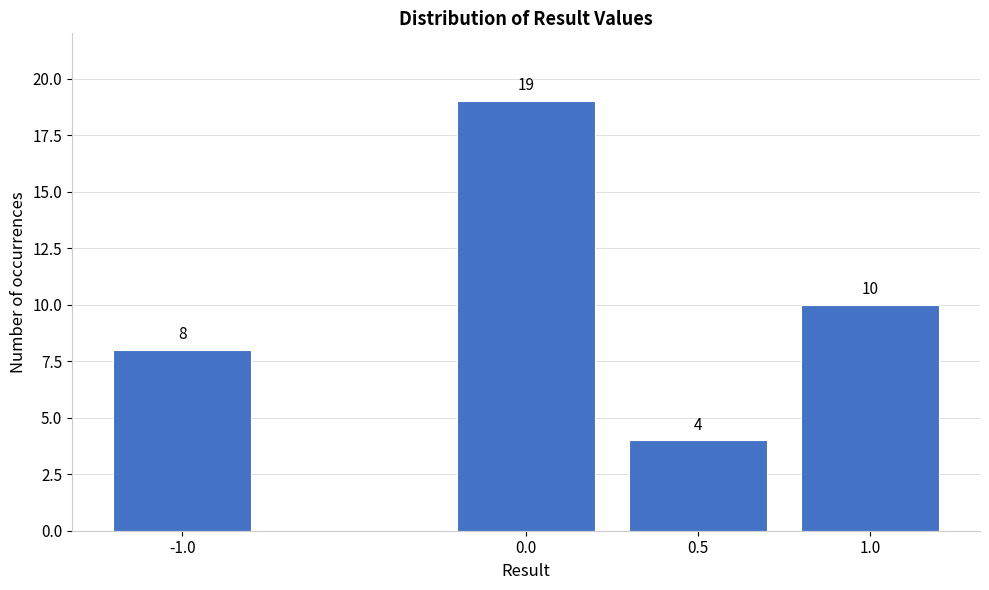

Reading left to right, list all the values displayed in this chart.

8	19	4	10